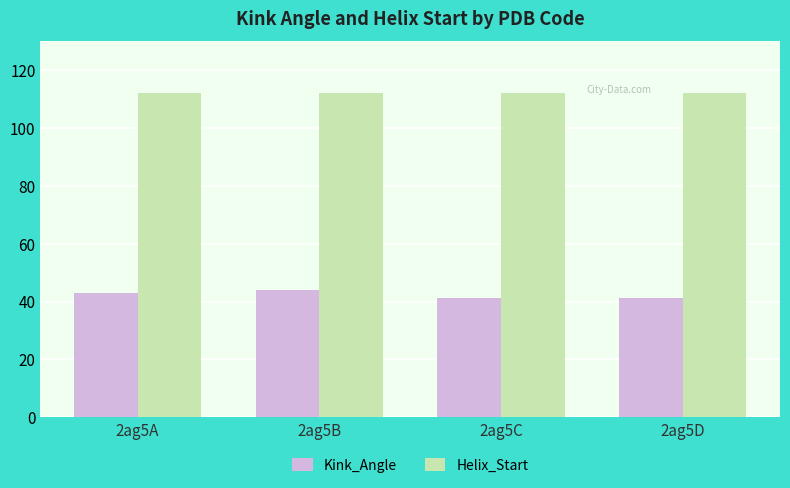

Is the value of Kink_Angle at 2ag5A greater than the value of Helix_Start at 2ag5A?

No